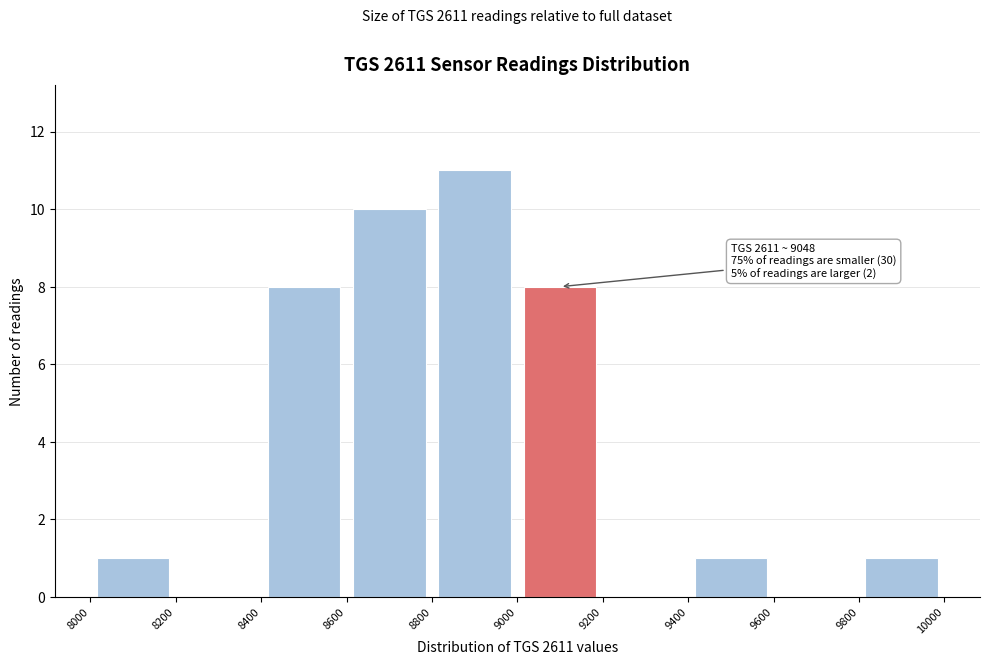

Over which range of the x-axis is the bar tallest?

8800 to 9000